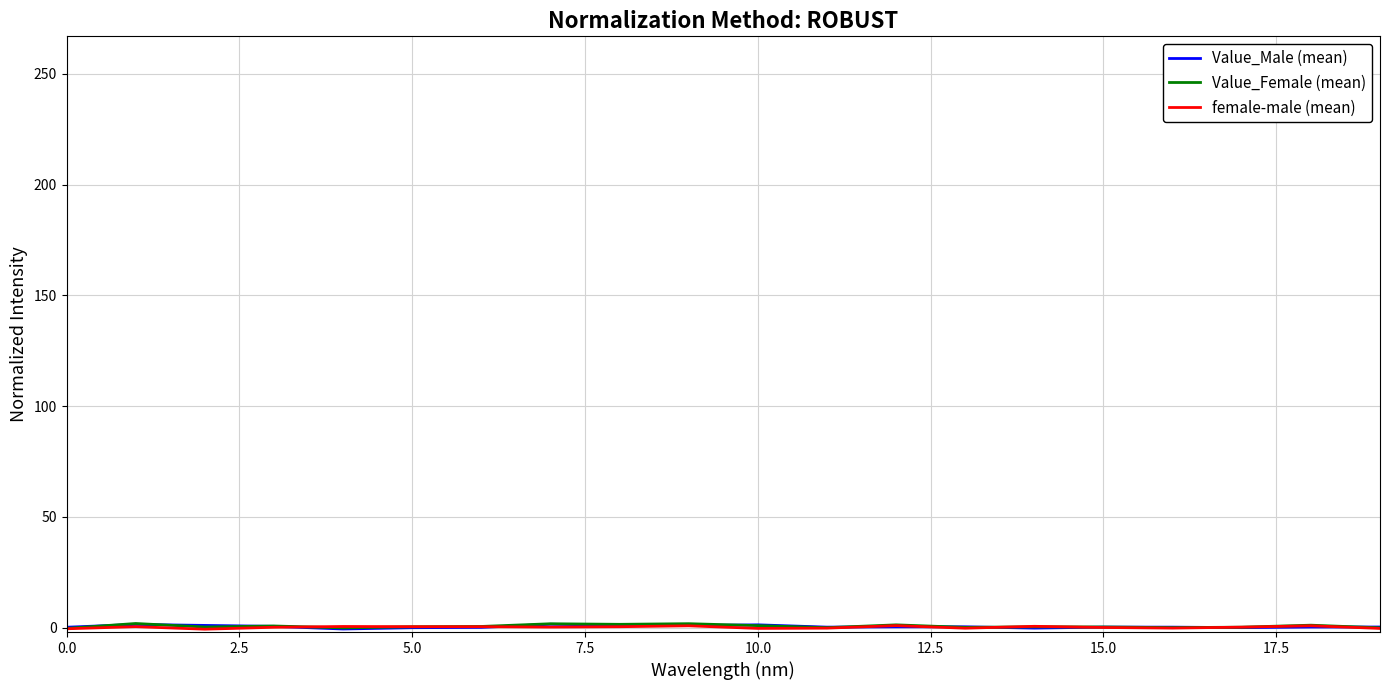

Does the chart display data point markers on the line(s)?

No